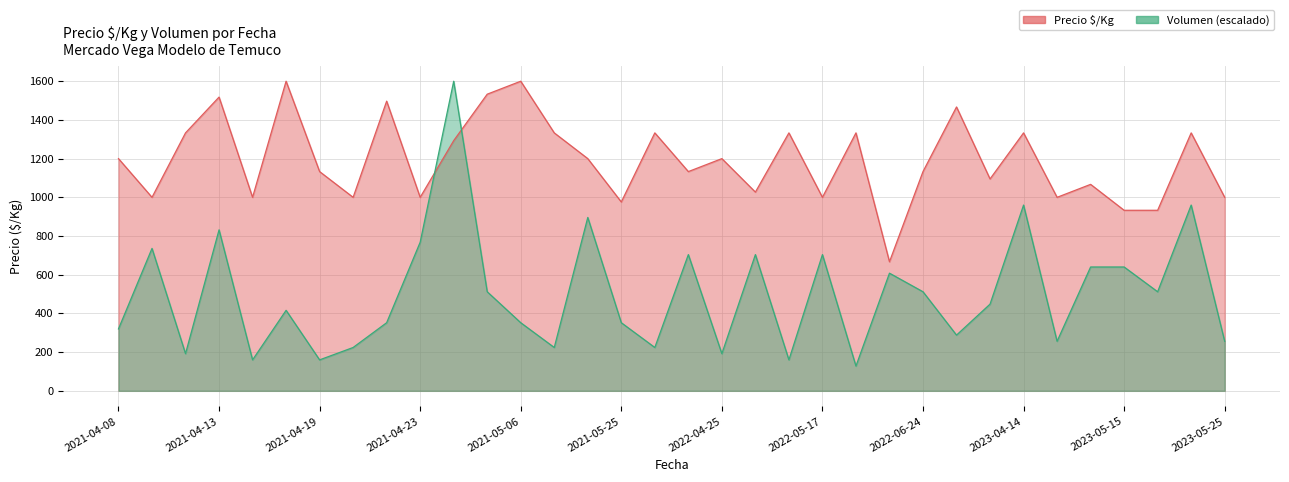

What is the difference between the values at 2023-04-14 and 2022-04-27?

306